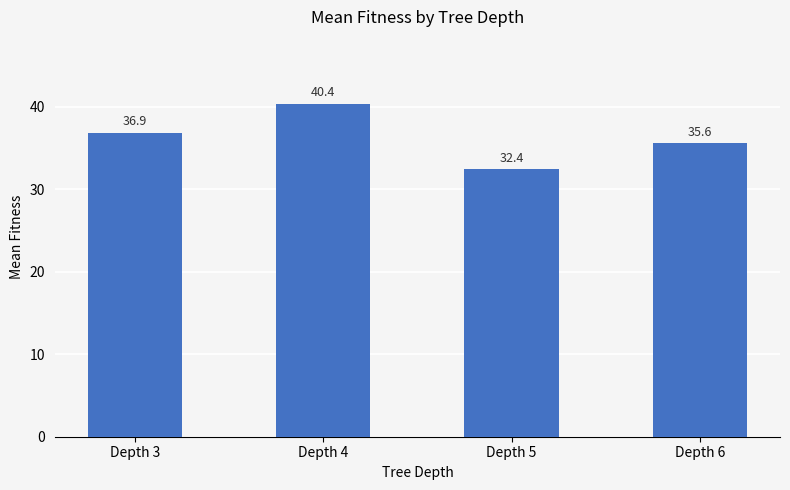

At which category does the chart reach its peak across all series?

Depth 4